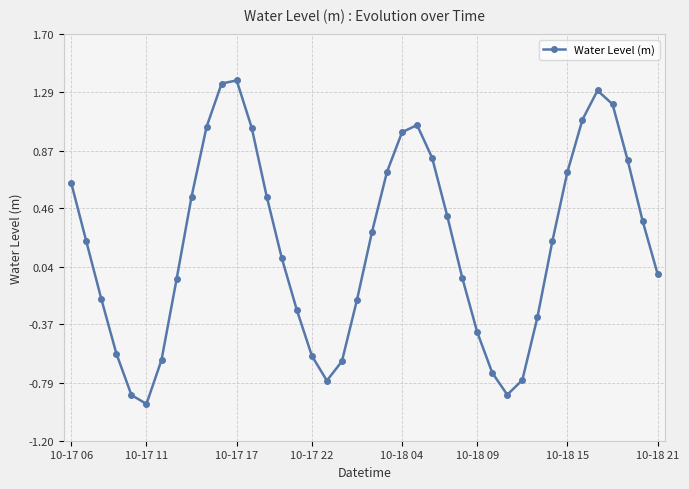

What is the difference between the maximum and minimum values?

2.3